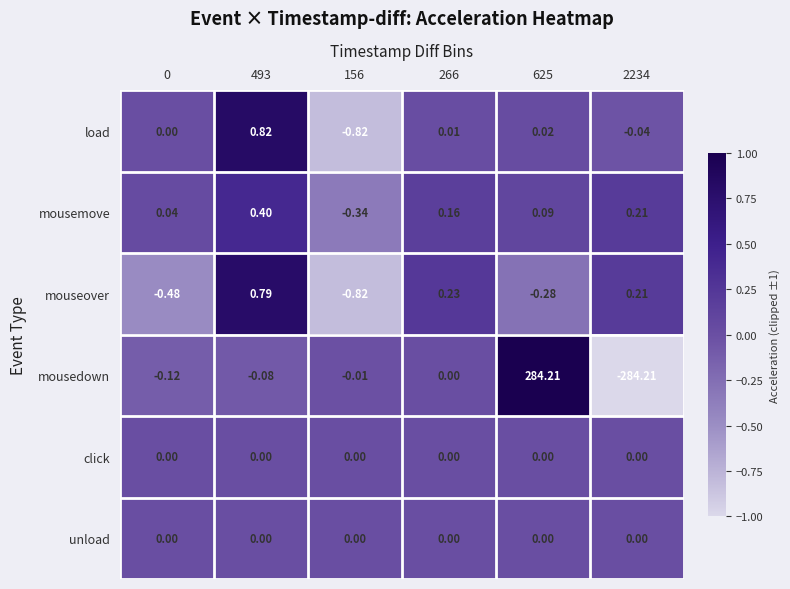

Which series has the widest spread of values?

mousedown